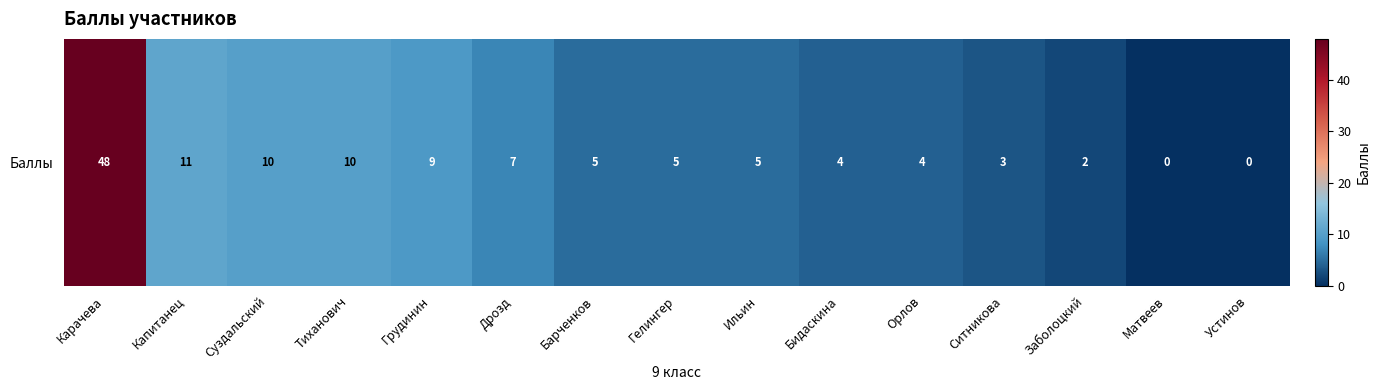

The value at Карачева is 48. True or false?

True